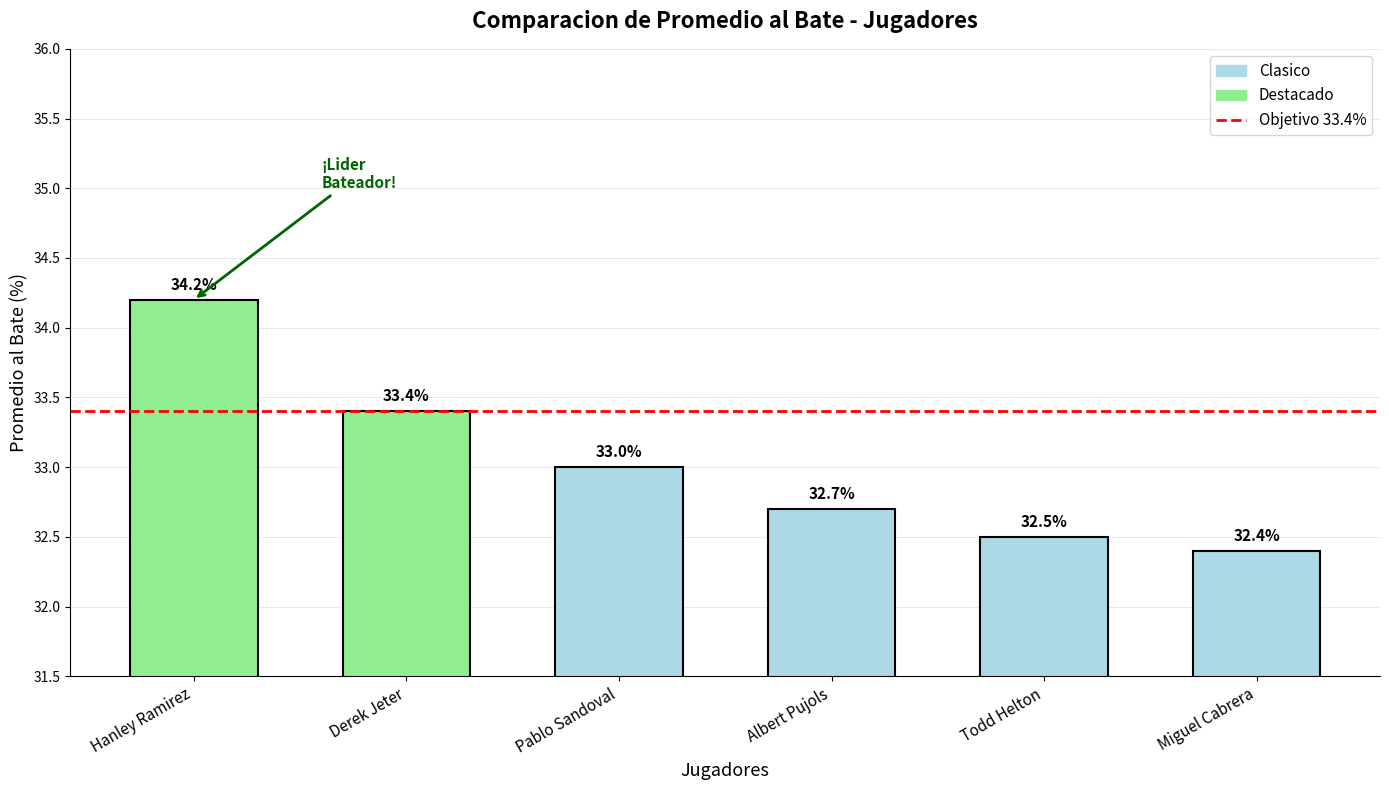

What position from the left is Derek Jeter?

2